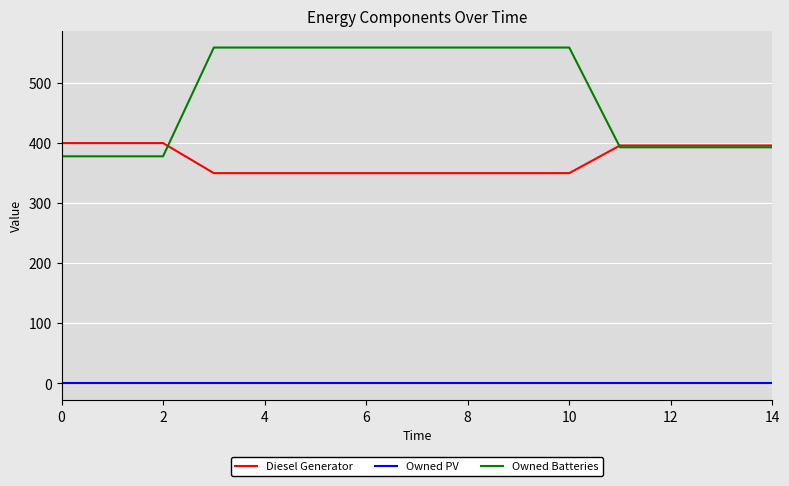

Which series has the widest spread of values?

Owned Batteries